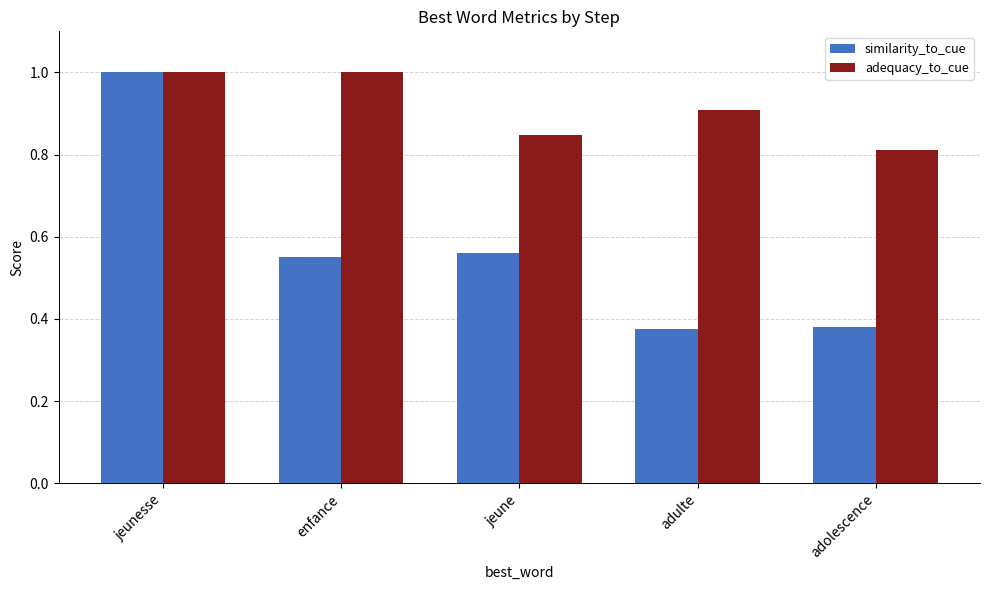

How many data points does each series have?

5